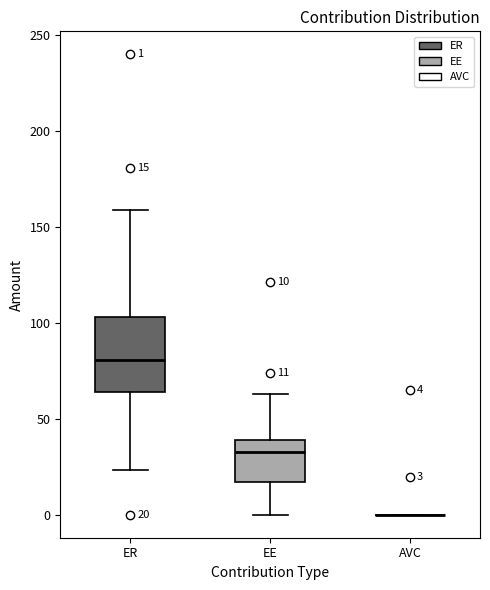

Comparing the boxes themselves (not the whiskers), which one is the tallest?

ER